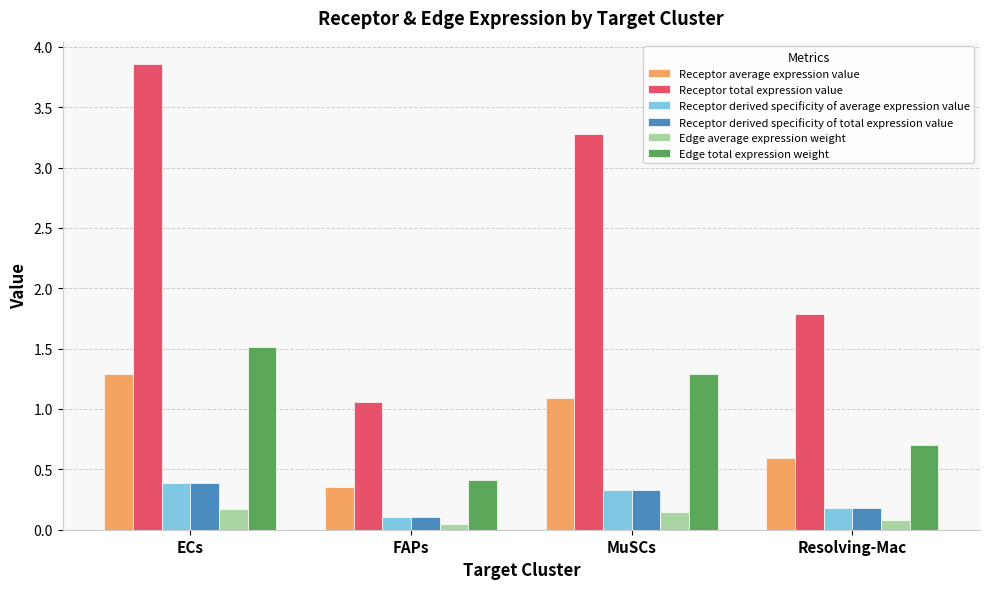

Is it true that Edge average expression weight equals 0.0 at MuSCs?

False